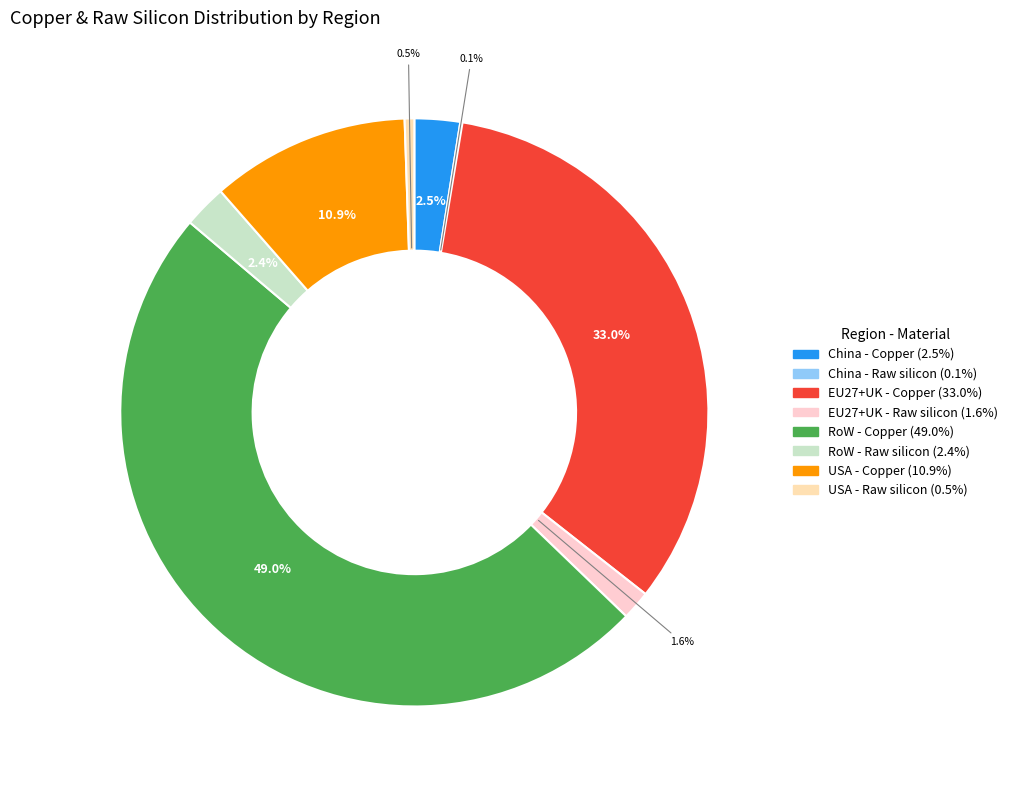

Is it true that USA - Raw silicon is 1% of the pie?

True